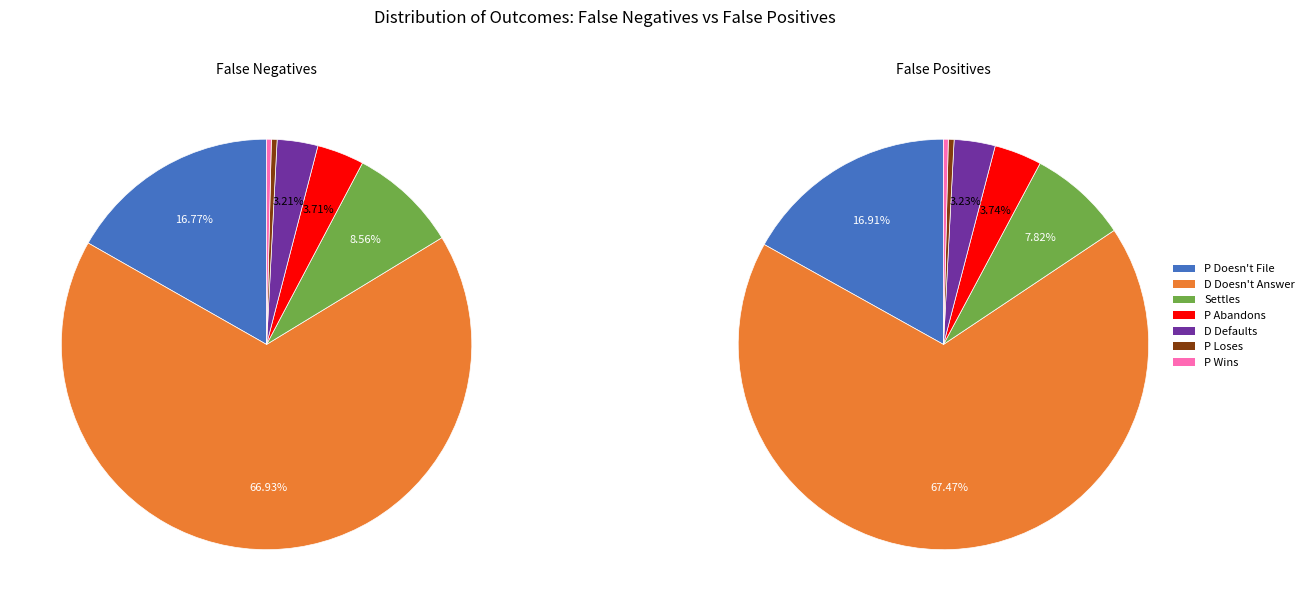

Combined, what portion of the pie is P Loses and Settles?

9.0%